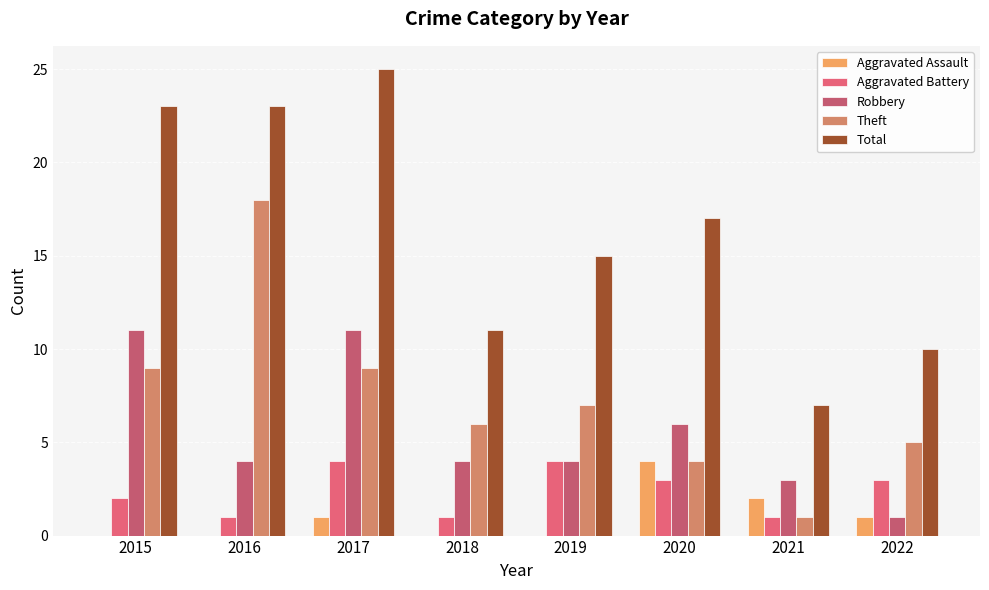

What is the difference between the maximum and minimum values in the Robbery series?

10